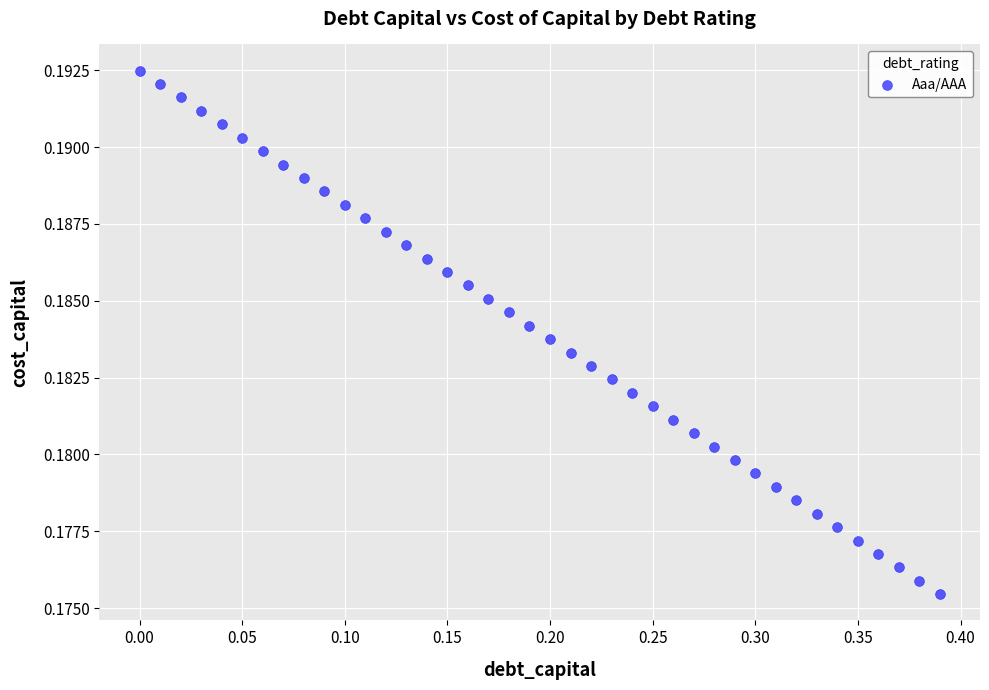

What is the range of X values (max minus min)?

0.4